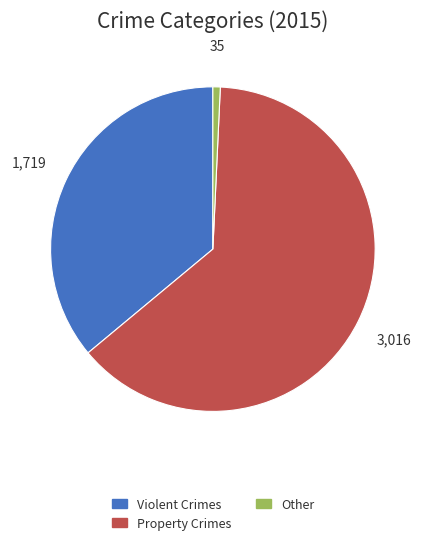

Is there a majority slice in this chart?

Yes